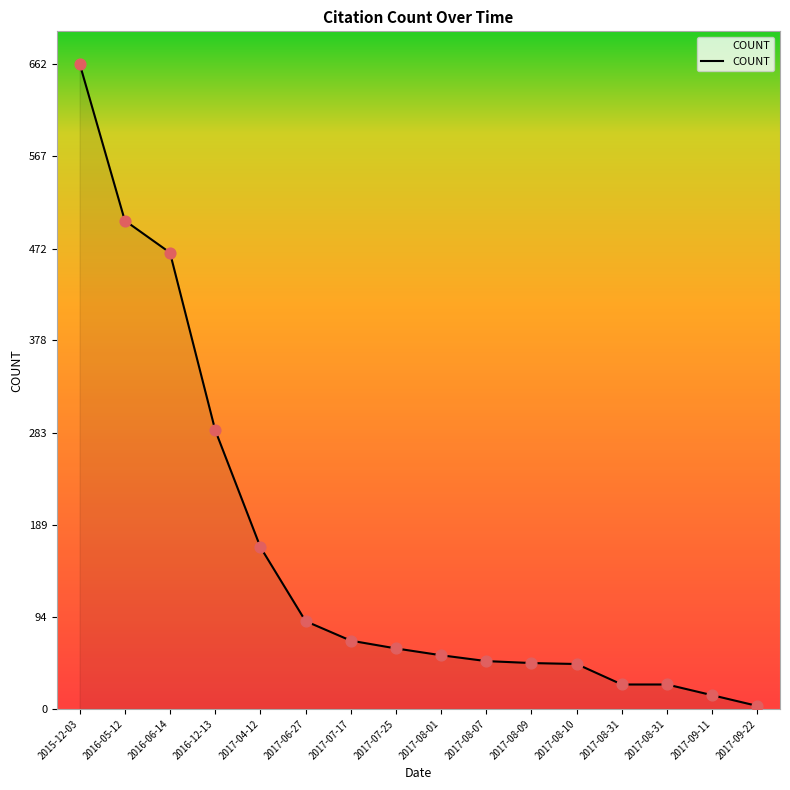

Between 2016-06-14 and 2017-07-25, which is larger?

2016-06-14